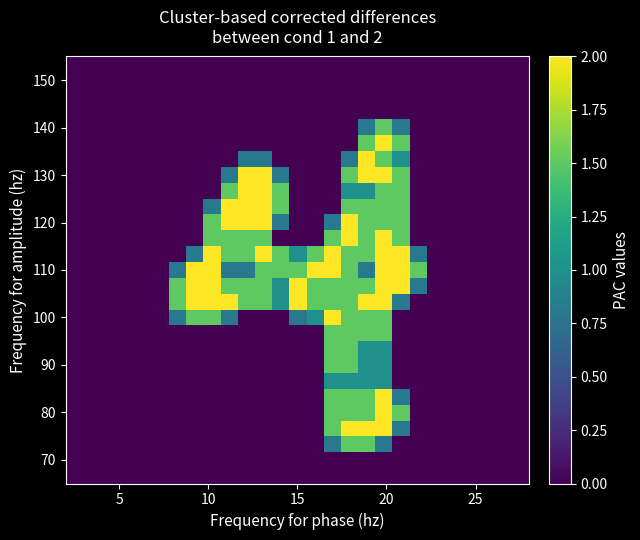

Reading right to left, what are all the values shown in this chart?

row_0: 0.0	0.0	0.0	0.0	0.0	0.0	0.0	0.0	0.0	0.0	0.0	0.0	0.0	0.0	0.0	0.0	0.0	0.0	0.0	0.0	0.0	0.0	0.0	0.0	0.0	0.0	0.0
row_1: 0.0	0.0	0.0	0.0	0.0	0.0	0.0	0.0	0.0	0.0	0.0	0.0	0.0	0.0	0.0	0.0	0.0	0.0	0.0	0.0	0.0	0.0	0.0	0.0	0.0	0.0	0.0
row_2: 0.0	0.0	0.0	0.0	0.0	0.0	0.0	0.0	0.0	0.0	0.0	0.0	0.0	0.0	0.0	0.0	0.0	0.0	0.0	0.0	0.0	0.0	0.0	0.0	0.0	0.0	0.0
row_3: 0.0	0.0	0.0	0.0	0.0	0.0	0.0	0.0	0.0	0.0	0.0	0.0	0.0	0.0	0.0	0.0	0.0	0.0	0.0	0.0	0.0	0.0	0.0	0.0	0.0	0.0	0.0
row_4: 0.0	0.0	0.0	0.0	0.0	0.0	0.0	0.8	1.5	0.8	0.0	0.0	0.0	0.0	0.0	0.0	0.0	0.0	0.0	0.0	0.0	0.0	0.0	0.0	0.0	0.0	0.0
row_5: 0.0	0.0	0.0	0.0	0.0	0.0	0.0	1.5	2.0	1.5	0.0	0.0	0.0	0.0	0.0	0.0	0.0	0.0	0.0	0.0	0.0	0.0	0.0	0.0	0.0	0.0	0.0
row_6: 0.0	0.0	0.0	0.0	0.0	0.0	0.0	1.0	1.5	2.0	0.8	0.0	0.0	0.0	0.0	0.8	0.8	0.0	0.0	0.0	0.0	0.0	0.0	0.0	0.0	0.0	0.0
row_7: 0.0	0.0	0.0	0.0	0.0	0.0	0.0	1.5	2.0	2.0	1.5	0.0	0.0	0.0	0.8	2.0	2.0	0.8	0.0	0.0	0.0	0.0	0.0	0.0	0.0	0.0	0.0
row_8: 0.0	0.0	0.0	0.0	0.0	0.0	0.0	1.5	1.5	1.0	1.0	0.0	0.0	0.0	1.5	2.0	2.0	1.5	0.0	0.0	0.0	0.0	0.0	0.0	0.0	0.0	0.0
row_9: 0.0	0.0	0.0	0.0	0.0	0.0	0.0	1.5	1.5	1.5	1.5	0.0	0.0	0.0	1.5	2.0	2.0	2.0	0.8	0.0	0.0	0.0	0.0	0.0	0.0	0.0	0.0
row_10: 0.0	0.0	0.0	0.0	0.0	0.0	0.0	1.5	1.5	1.5	2.0	0.8	0.0	0.0	0.8	2.0	2.0	2.0	1.5	0.0	0.0	0.0	0.0	0.0	0.0	0.0	0.0
row_11: 0.0	0.0	0.0	0.0	0.0	0.0	0.0	1.5	2.0	1.5	2.0	1.5	0.0	0.0	0.0	1.5	1.5	1.5	1.5	0.0	0.0	0.0	0.0	0.0	0.0	0.0	0.0
row_12: 0.0	0.0	0.0	0.0	0.0	0.0	0.8	2.0	2.0	1.5	1.5	2.0	1.5	1.0	1.5	2.0	1.5	1.5	2.0	0.8	0.0	0.0	0.0	0.0	0.0	0.0	0.0
row_13: 0.0	0.0	0.0	0.0	0.0	0.0	1.5	2.0	2.0	0.8	1.5	2.0	2.0	1.5	1.5	1.5	0.8	0.8	2.0	2.0	0.8	0.0	0.0	0.0	0.0	0.0	0.0
row_14: 0.0	0.0	0.0	0.0	0.0	0.0	0.8	2.0	2.0	1.5	1.5	1.5	1.5	2.0	1.0	1.5	1.5	1.5	2.0	2.0	1.5	0.0	0.0	0.0	0.0	0.0	0.0
row_15: 0.0	0.0	0.0	0.0	0.0	0.0	0.0	0.8	2.0	2.0	1.5	1.5	1.5	2.0	1.0	1.5	1.5	2.0	2.0	2.0	1.5	0.0	0.0	0.0	0.0	0.0	0.0
row_16: 0.0	0.0	0.0	0.0	0.0	0.0	0.0	0.0	1.5	1.5	1.5	2.0	1.0	0.8	0.0	0.0	0.0	0.8	1.5	1.5	0.8	0.0	0.0	0.0	0.0	0.0	0.0
row_17: 0.0	0.0	0.0	0.0	0.0	0.0	0.0	0.0	1.5	1.5	1.5	1.5	0.0	0.0	0.0	0.0	0.0	0.0	0.0	0.0	0.0	0.0	0.0	0.0	0.0	0.0	0.0
row_18: 0.0	0.0	0.0	0.0	0.0	0.0	0.0	0.0	1.0	1.0	1.5	1.5	0.0	0.0	0.0	0.0	0.0	0.0	0.0	0.0	0.0	0.0	0.0	0.0	0.0	0.0	0.0
row_19: 0.0	0.0	0.0	0.0	0.0	0.0	0.0	0.0	1.0	1.0	1.5	1.5	0.0	0.0	0.0	0.0	0.0	0.0	0.0	0.0	0.0	0.0	0.0	0.0	0.0	0.0	0.0
row_20: 0.0	0.0	0.0	0.0	0.0	0.0	0.0	0.0	1.0	1.0	1.0	1.0	0.0	0.0	0.0	0.0	0.0	0.0	0.0	0.0	0.0	0.0	0.0	0.0	0.0	0.0	0.0
row_21: 0.0	0.0	0.0	0.0	0.0	0.0	0.0	0.8	2.0	1.5	1.5	1.5	0.0	0.0	0.0	0.0	0.0	0.0	0.0	0.0	0.0	0.0	0.0	0.0	0.0	0.0	0.0
row_22: 0.0	0.0	0.0	0.0	0.0	0.0	0.0	1.5	2.0	1.5	1.5	1.5	0.0	0.0	0.0	0.0	0.0	0.0	0.0	0.0	0.0	0.0	0.0	0.0	0.0	0.0	0.0
row_23: 0.0	0.0	0.0	0.0	0.0	0.0	0.0	0.8	2.0	2.0	2.0	1.5	0.0	0.0	0.0	0.0	0.0	0.0	0.0	0.0	0.0	0.0	0.0	0.0	0.0	0.0	0.0
row_24: 0.0	0.0	0.0	0.0	0.0	0.0	0.0	0.0	0.8	1.5	1.5	0.8	0.0	0.0	0.0	0.0	0.0	0.0	0.0	0.0	0.0	0.0	0.0	0.0	0.0	0.0	0.0
row_25: 0.0	0.0	0.0	0.0	0.0	0.0	0.0	0.0	0.0	0.0	0.0	0.0	0.0	0.0	0.0	0.0	0.0	0.0	0.0	0.0	0.0	0.0	0.0	0.0	0.0	0.0	0.0
row_26: 0.0	0.0	0.0	0.0	0.0	0.0	0.0	0.0	0.0	0.0	0.0	0.0	0.0	0.0	0.0	0.0	0.0	0.0	0.0	0.0	0.0	0.0	0.0	0.0	0.0	0.0	0.0